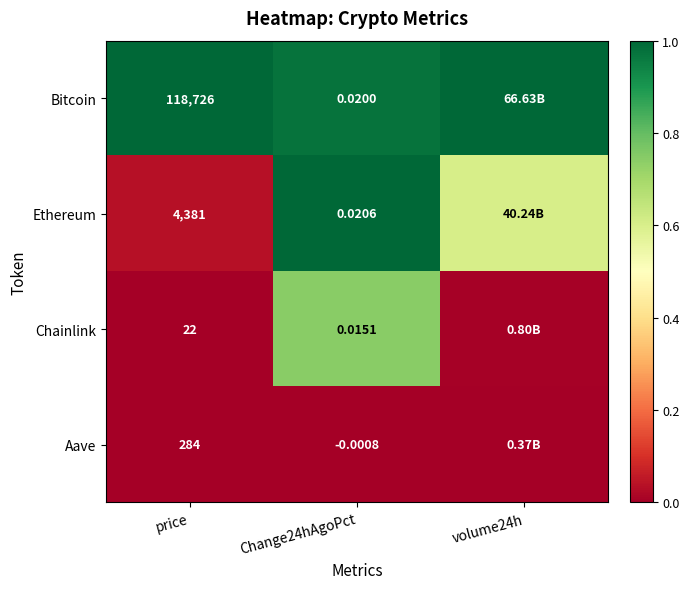

Rank the series at Change24hAgoPct from highest to lowest value.

Ethereum, Bitcoin, Chainlink, Aave